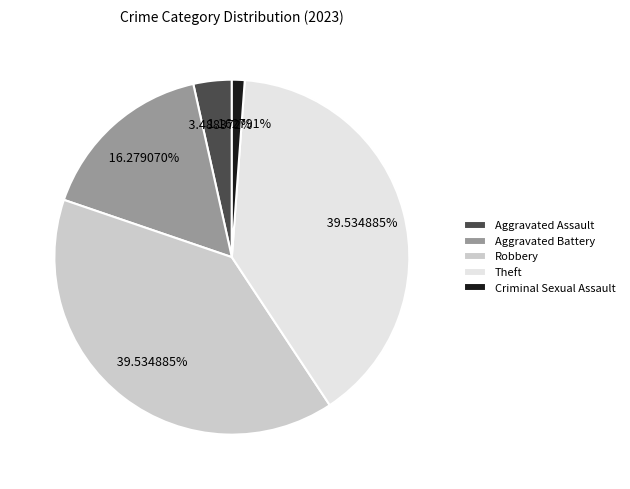

How many segments does this pie chart have?

5